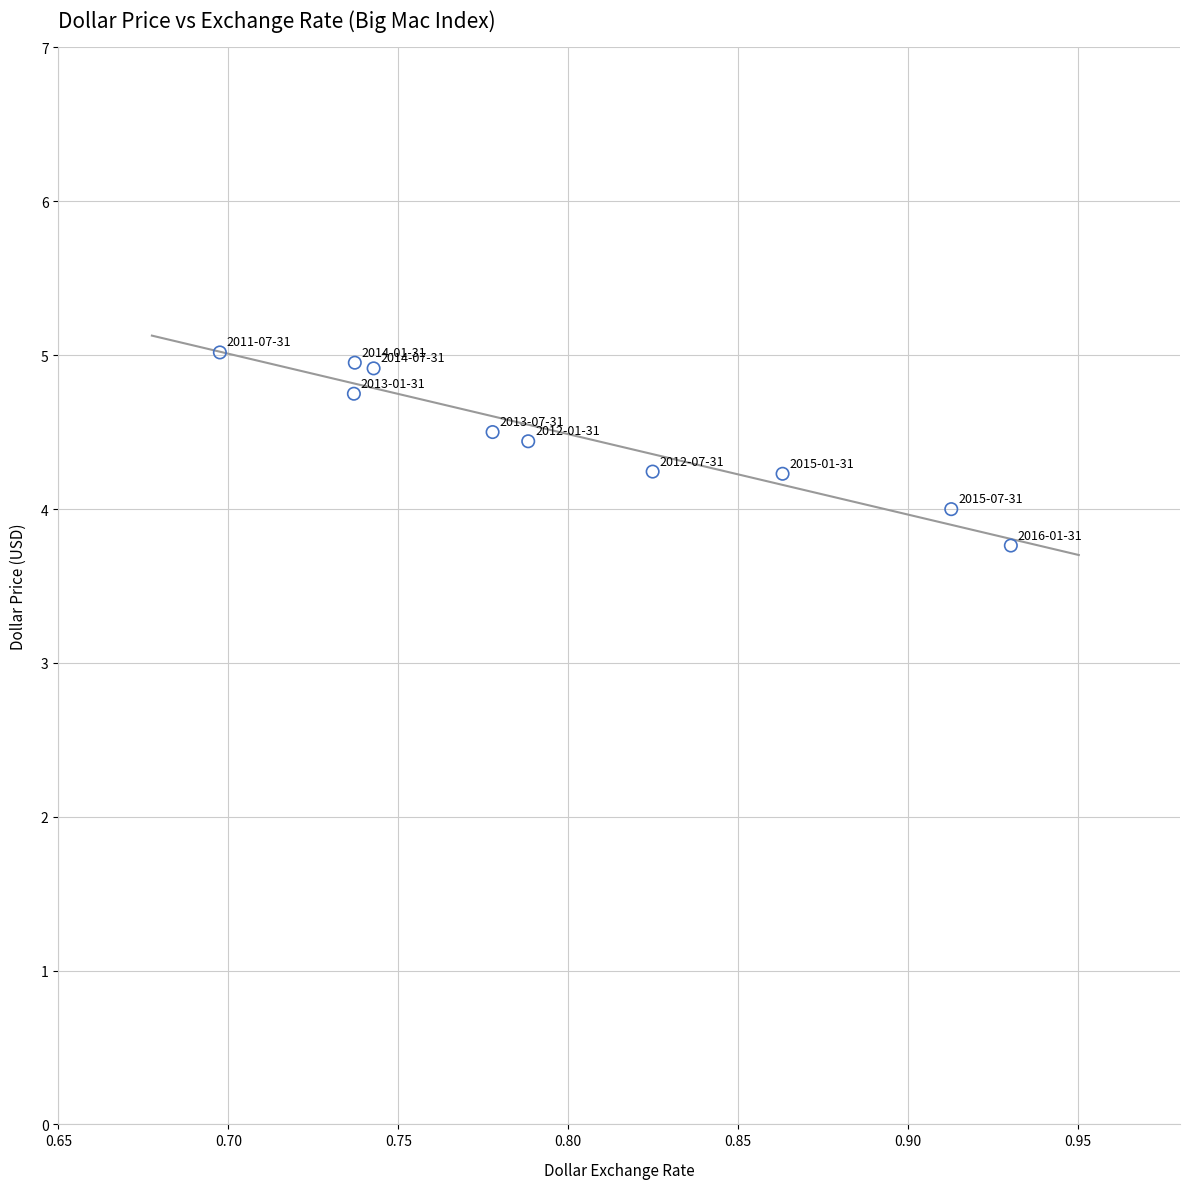

What is the average Y value?

4.5